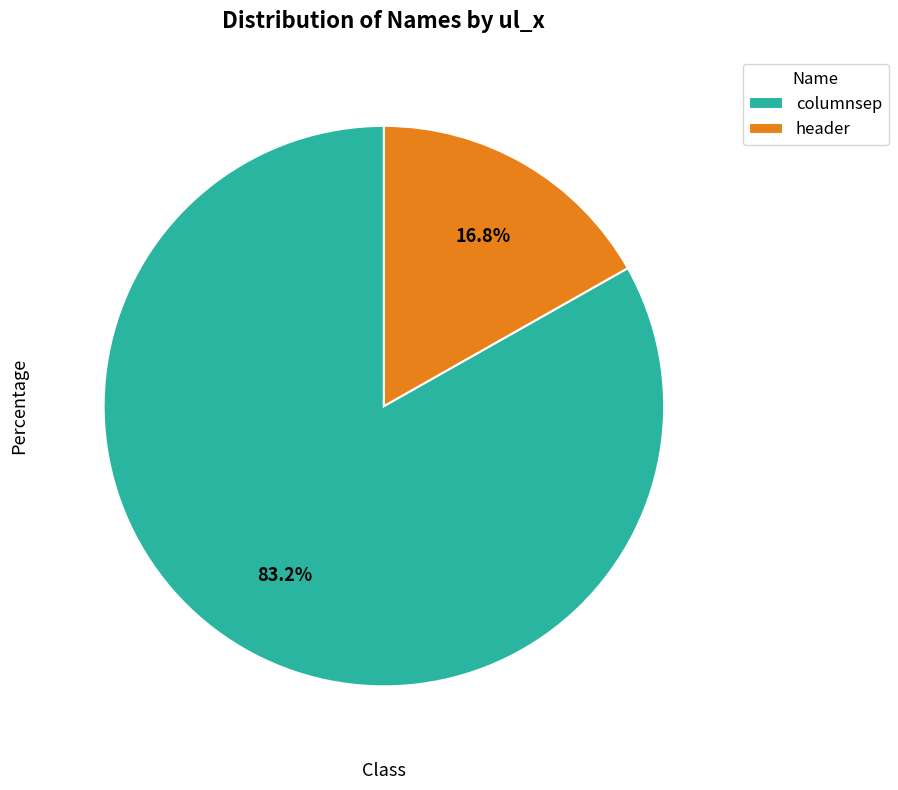

How many segments does this pie chart have?

2